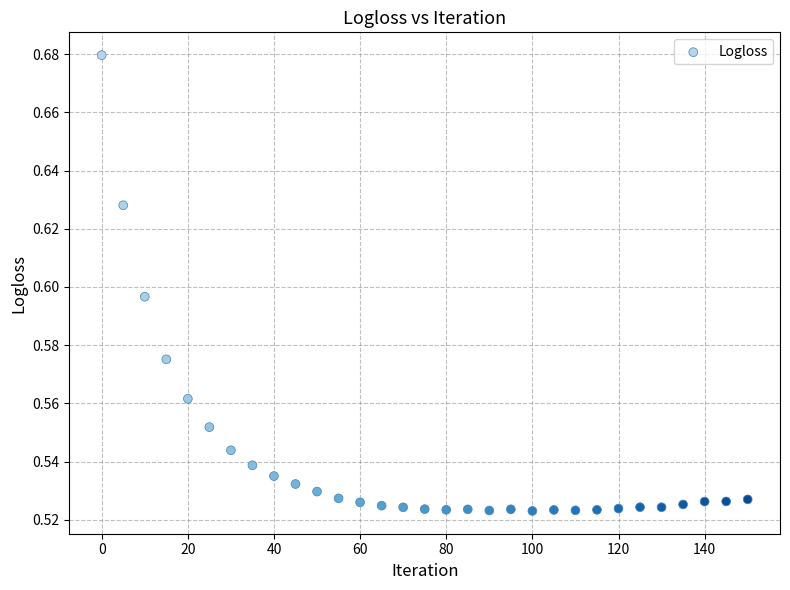

What is the range of X values (max minus min)?

150.0